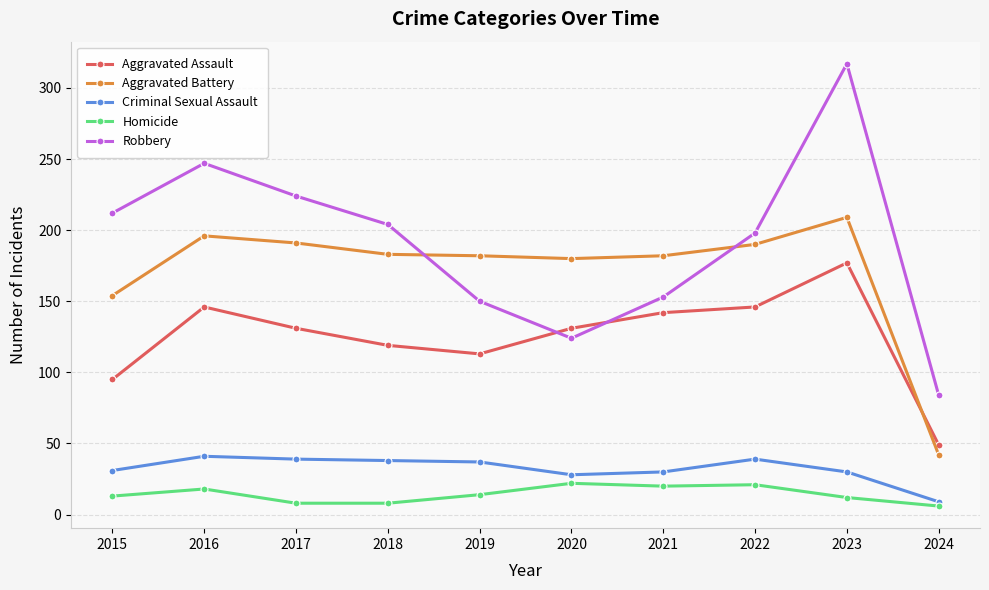

The Aggravated Battery series shows 131 at 2016. True or false?

False